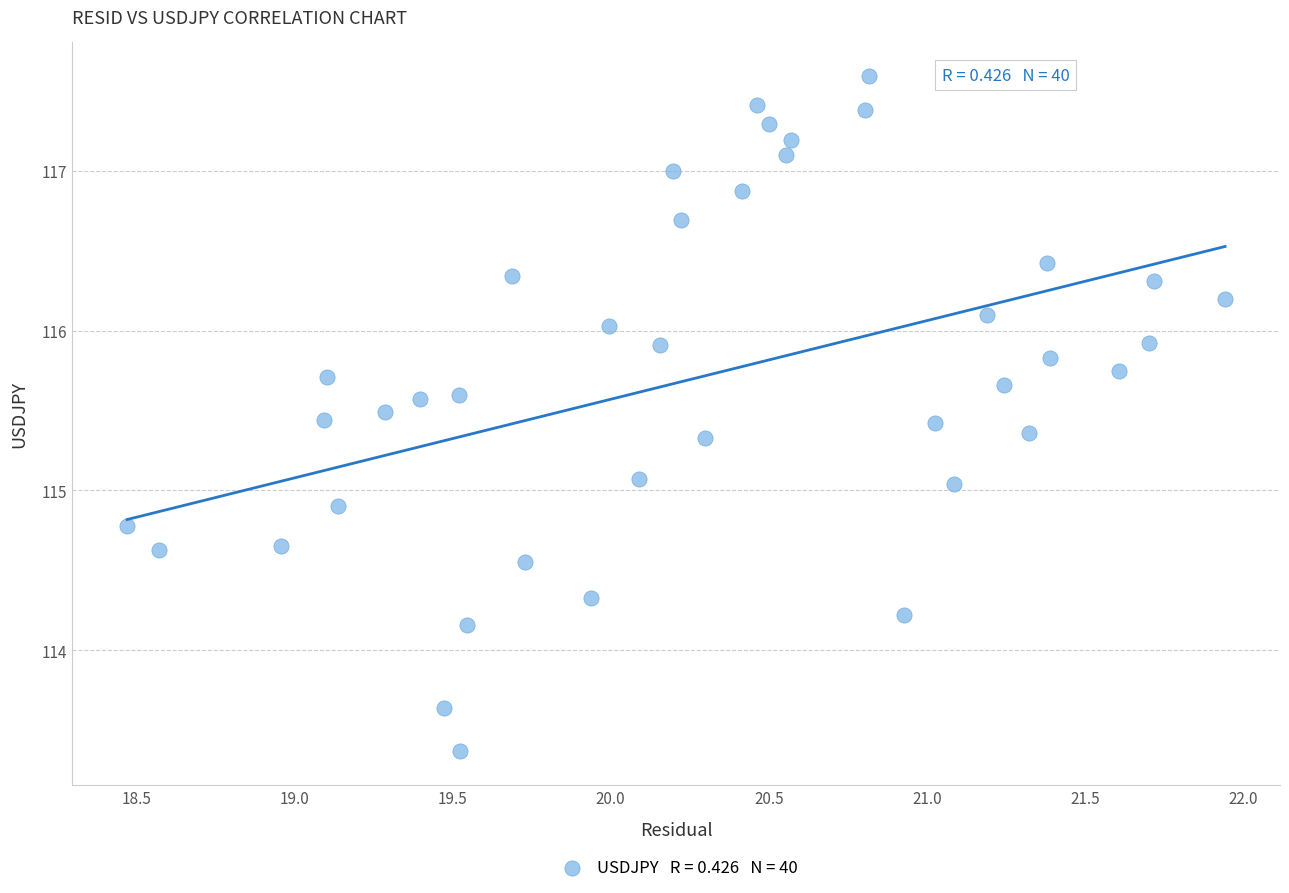

What is the range of Y values (max minus min)?

4.2